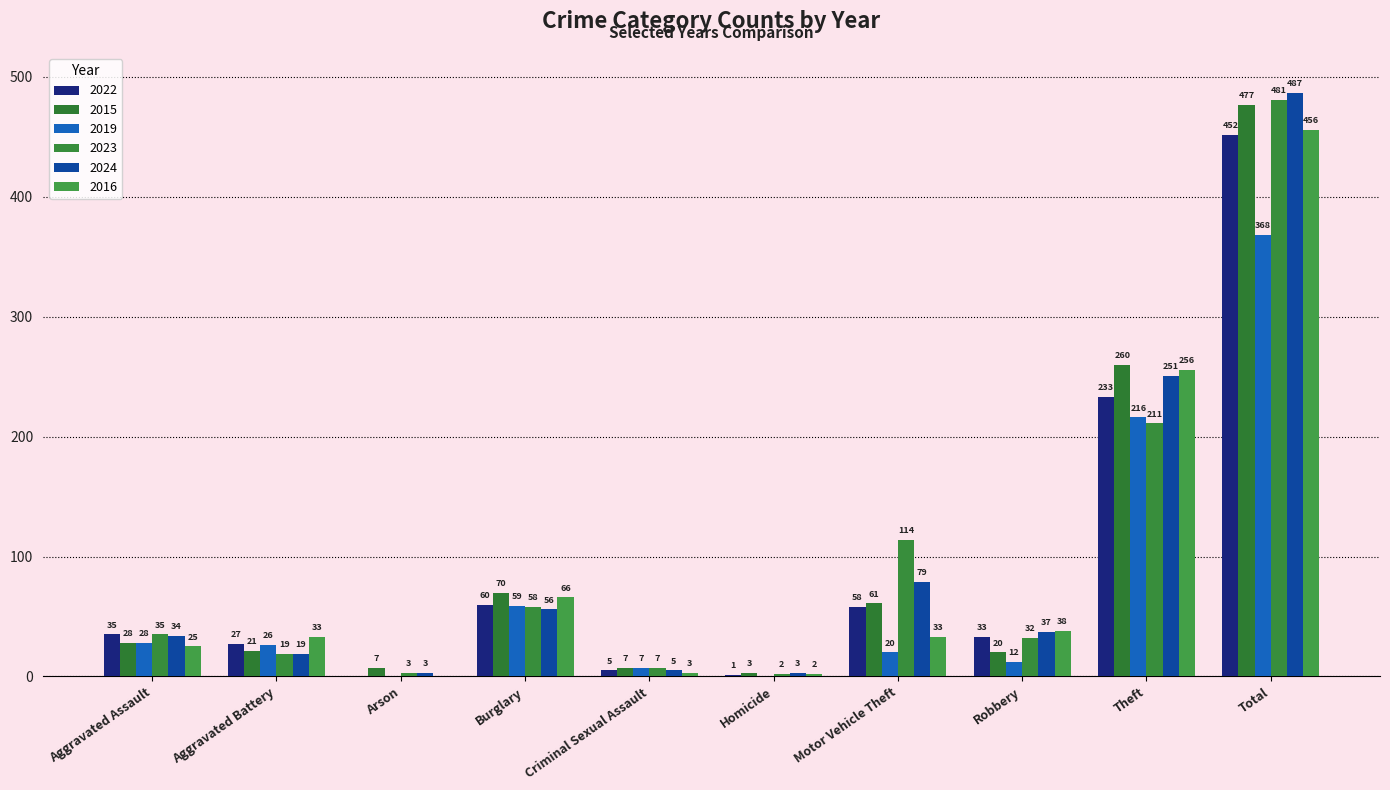

How many groups of bars are there?

10